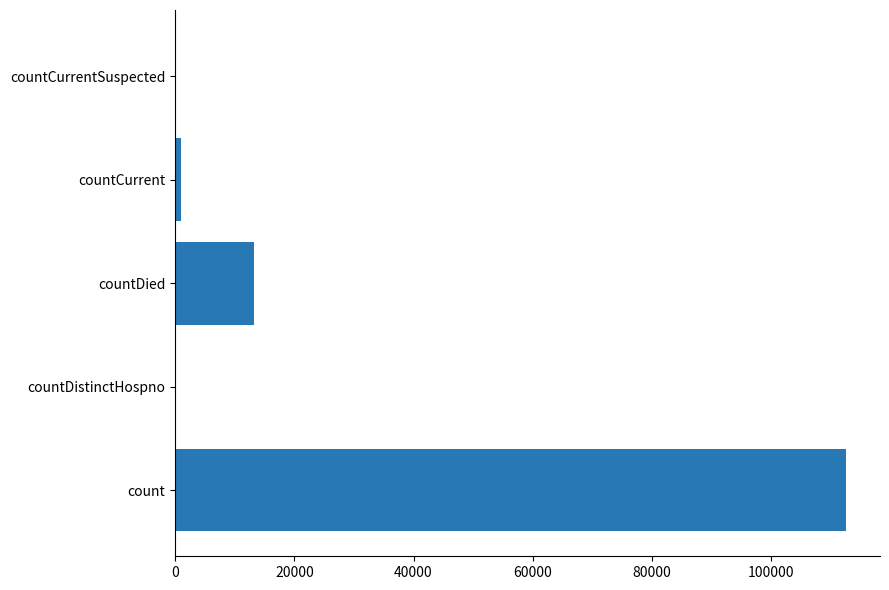

Between countCurrentSuspected and countDied, which is larger?

countDied